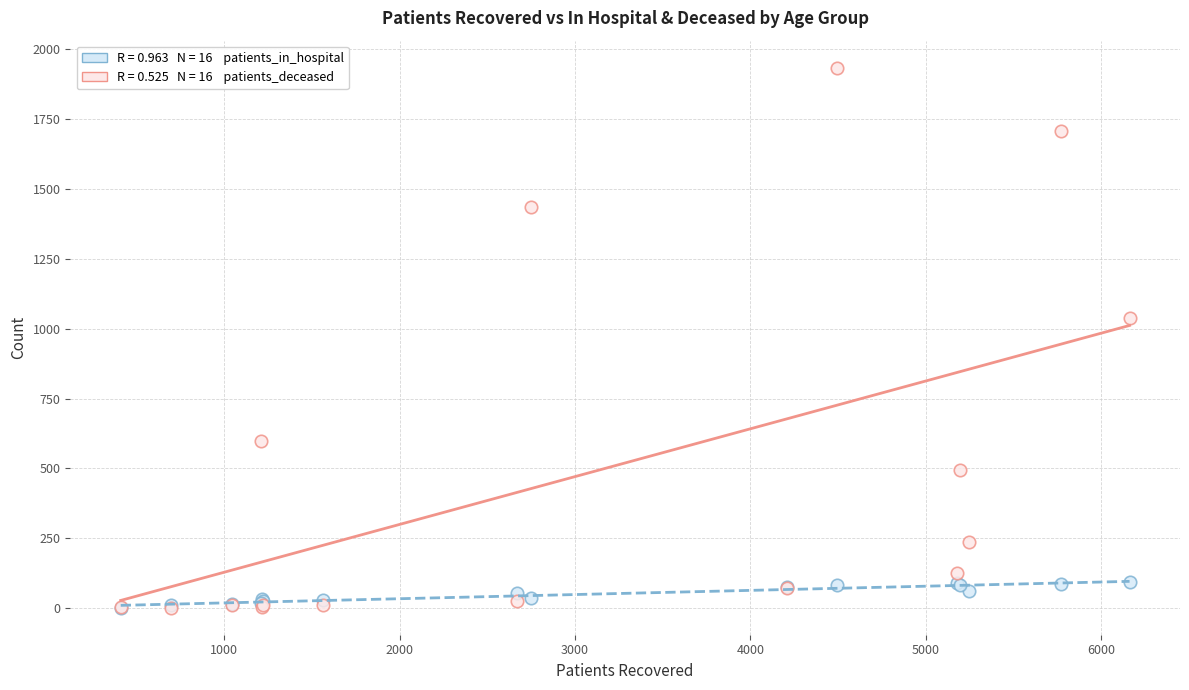

Across all series, what Y value is closest to 967?

1039